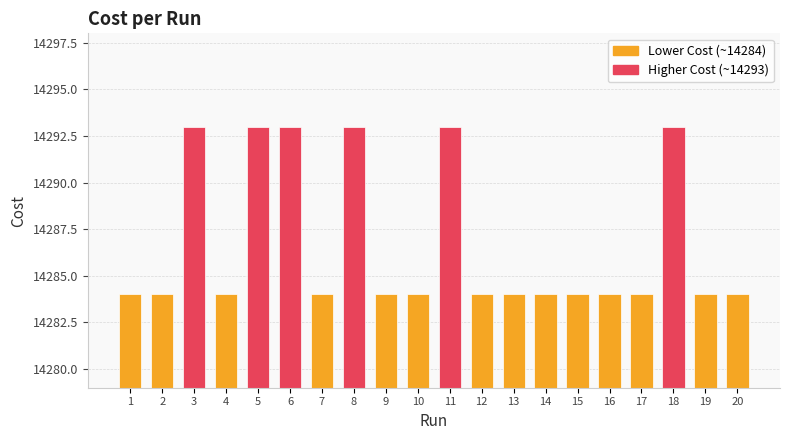

Which has a higher value, 17 or 3?

3